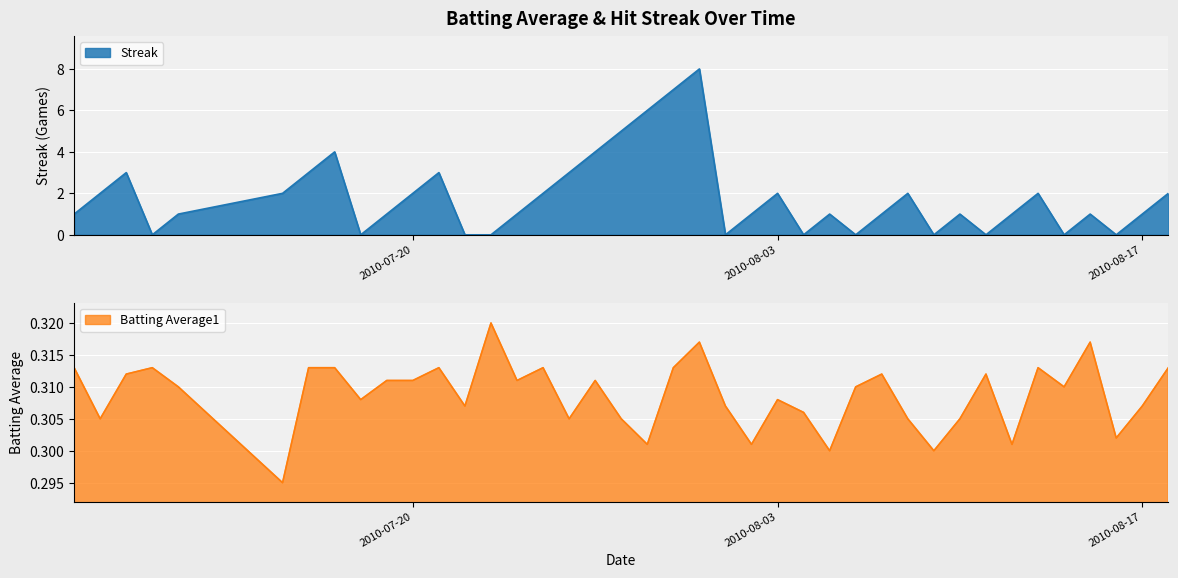

How many lines are shown in the chart?

2